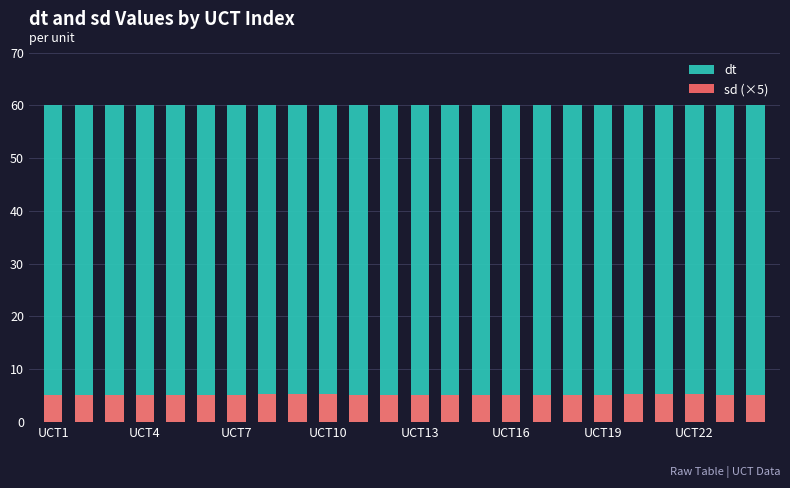

Reading left to right, what are all the values shown in this chart?

dt: 60.0	60.0	60.0	60.0	60.0	60.0	60.0	60.0	60.0	60.0	60.0	60.0	60.0	60.0	60.0	60.0	60.0	60.0	60.0	60.0	60.0	60.0	60.0	60.0
sd (×5): 5.0	5.0	5.0	5.1	5.1	5.1	5.2	5.2	5.2	5.2	5.2	5.1	5.1	5.1	5.0	5.1	5.1	5.1	5.2	5.2	5.2	5.2	5.2	5.1